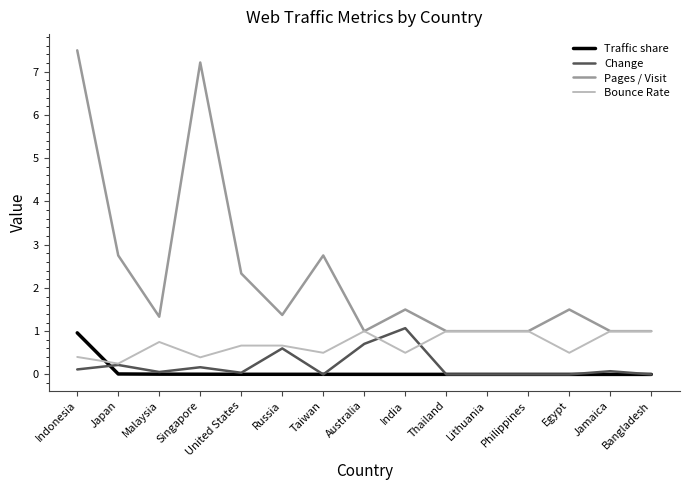

Which series has the widest spread of values?

Pages / Visit